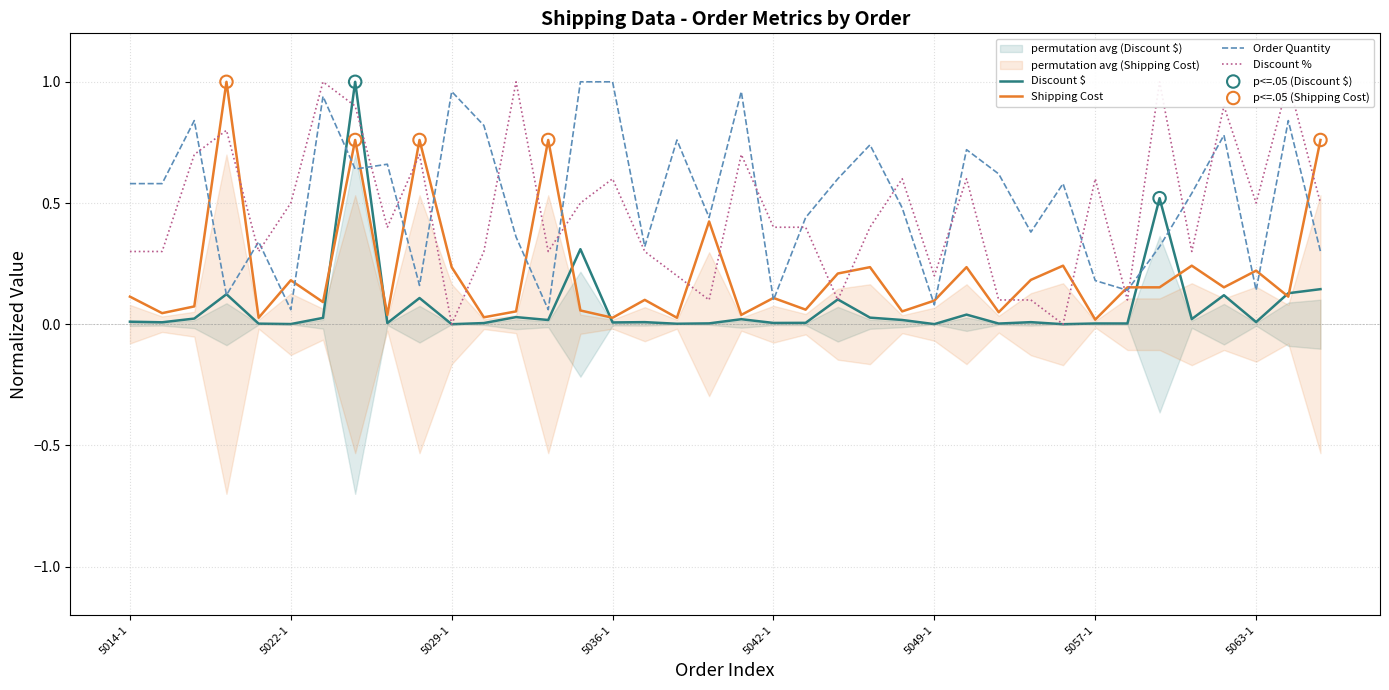

At which category is the sum across all series the highest?

5024-1